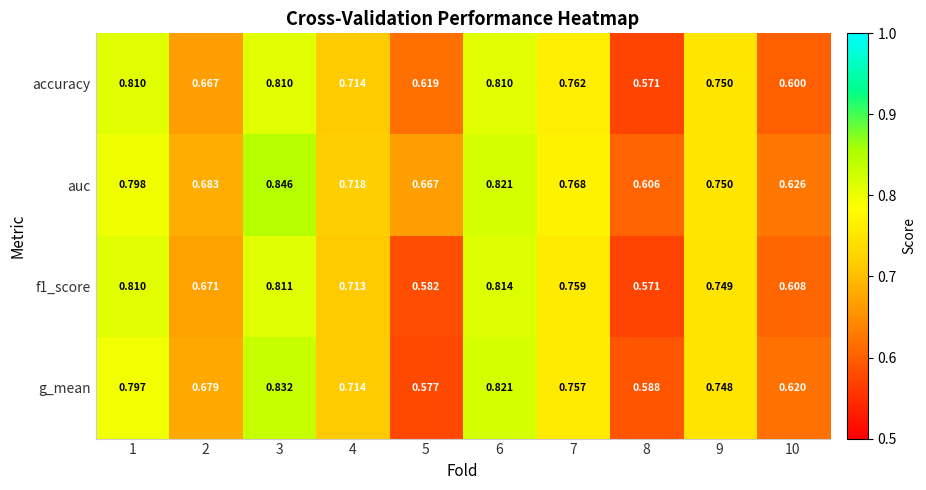

Which series has the largest total across all categories?

auc